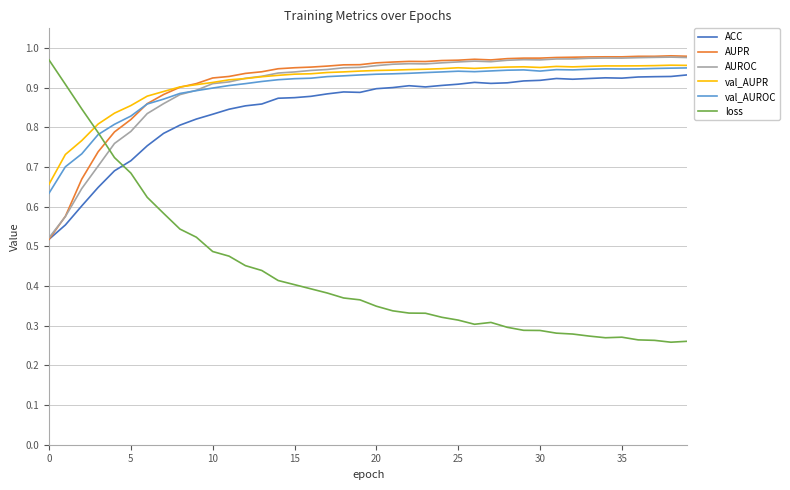

What is the sum of all AUPR values?

36.6